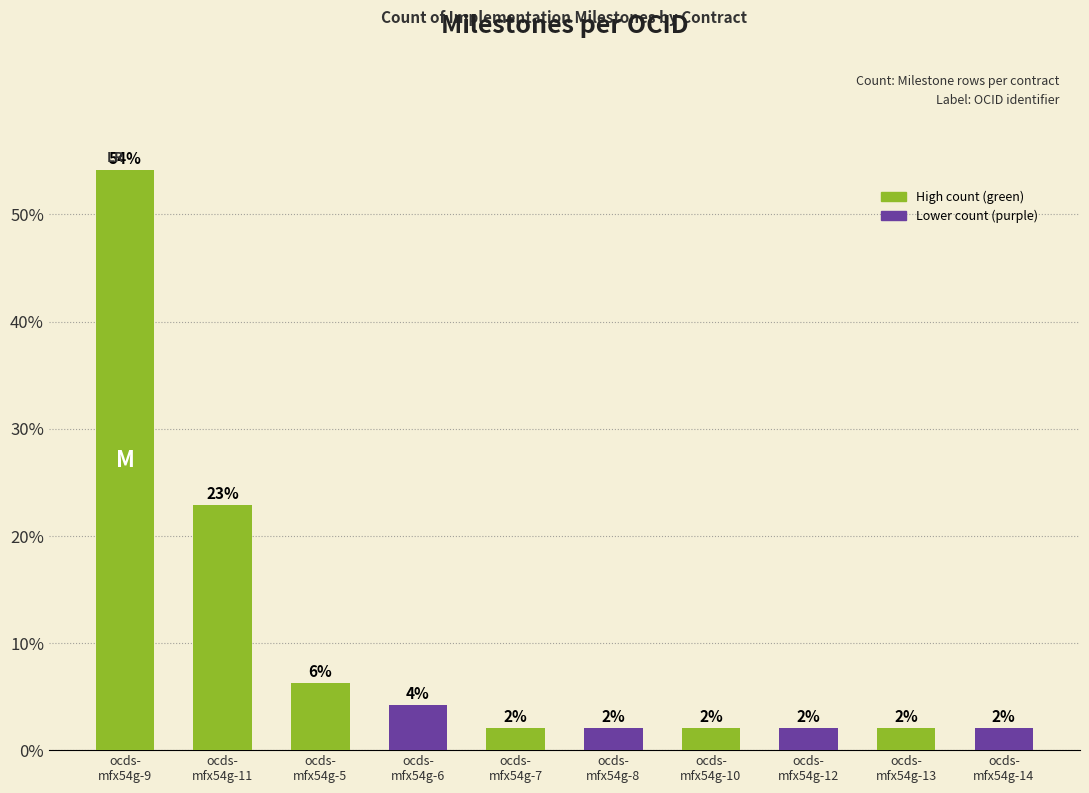

Reading left to right, list all the values displayed in this chart.

54.2	22.9	6.2	4.2	2.1	2.1	2.1	2.1	2.1	2.1